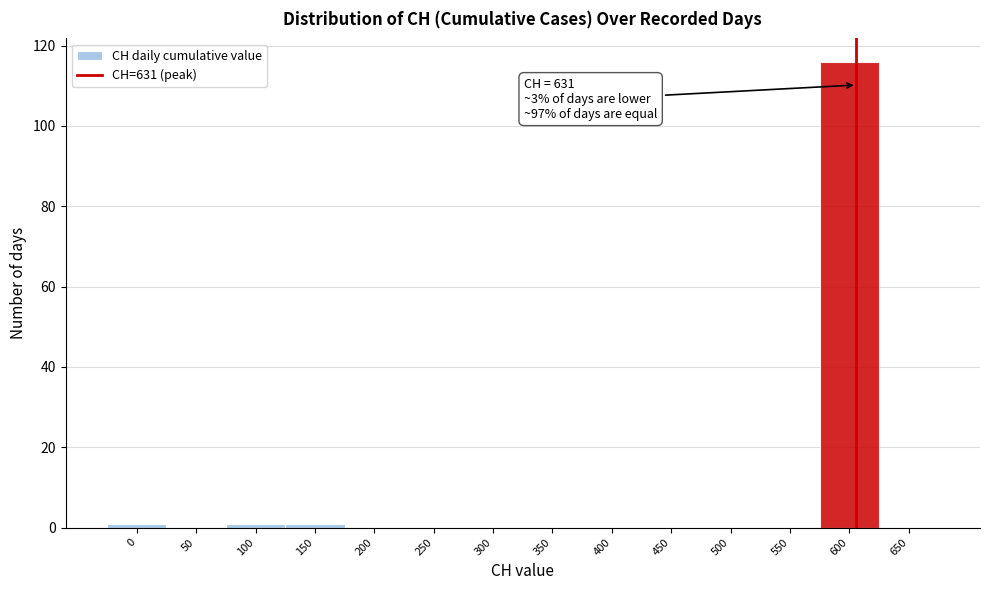

What is the maximum value shown in the chart?

116